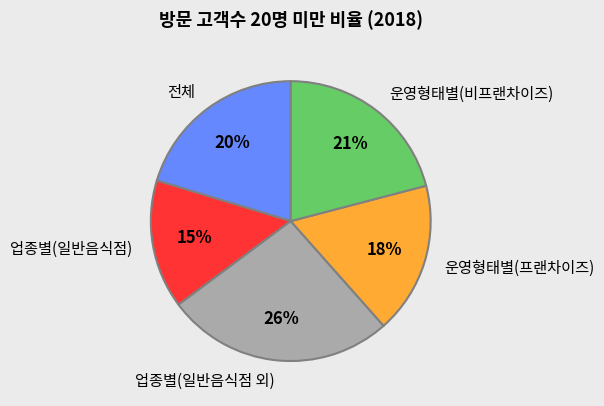

To the nearest percent, what is the difference between the largest and smallest slice percentages?

11%